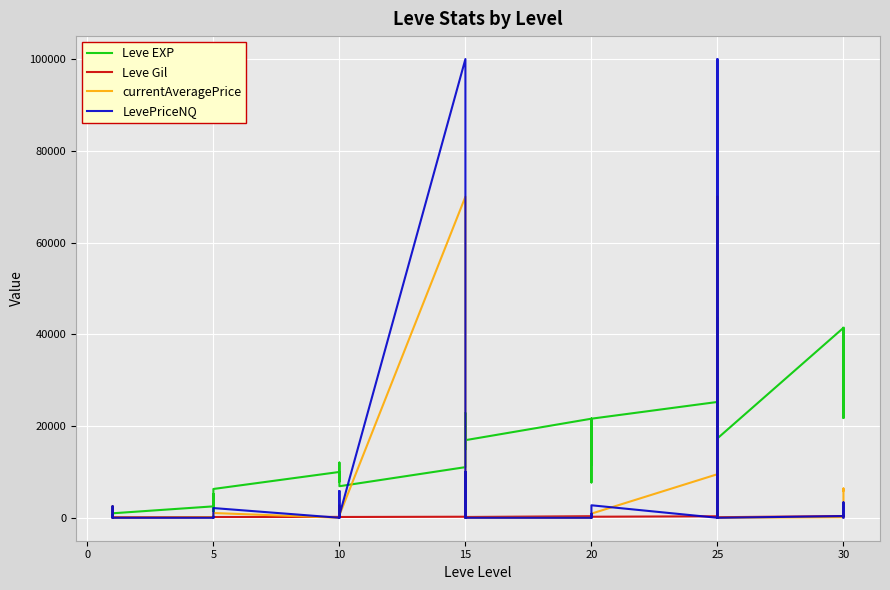

Reading left to right, what are all the values shown in this chart?

Leve EXP: 800.0	2040.0	1330.0	1330.0	800.0	980.0	2490.0	1420.0	5220.0	1420.0	3600.0	6280.0	9990.0	8930.0	12030.0	7880.0	8930.0	6880.0	11040.0	22790.0	14920.0	22790.0	16920.0	16920.0	21600.0	11560.0	17120.0	21600.0	7710.0	21600.0	25250.0	21650.0	26160.0	36390.0	43600.0	17310.0	41410.0	41410.0	21740.0	41410.0
Leve Gil: 113.0	114.0	114.0	115.0	112.0	112.0	139.0	169.0	293.0	140.0	170.0	169.0	191.0	169.0	230.0	168.0	284.0	175.0	230.0	468.0	172.0	234.0	170.0	174.0	344.0	101.0	485.0	281.0	101.0	230.0	326.0	229.0	203.0	379.0	715.0	126.0	372.0	296.0	175.0	440.0
currentAveragePrice: 487.5	0.0	2535.2	94.6	18.7	0.0	100.0	226.8	0.0	70.2	450.0	1040.0	0.0	443.1	800.0	1971.5	2681.0	553.8	69999.5	10000.0	0.0	10000.0	0.0	0.0	0.0	0.0	662.6	749.8	0.0	908.0	9499.0	123.7	0.0	69999.5	0.0	4.0	121.0	223.3	6381.0	5914.5
LevePriceNQ: 487.5	0.0	2535.2	74.9	12.6	0.0	0.0	233.7	0.0	70.2	400.0	2120.0	0.0	1329.2	0.0	5850.0	1874.7	548.3	99999.0	10000.0	0.0	10000.0	0.0	0.0	0.0	0.0	744.4	832.7	0.0	2724.0	0.0	123.7	0.0	99999.0	0.0	0.0	363.0	255.0	3365.2	0.0